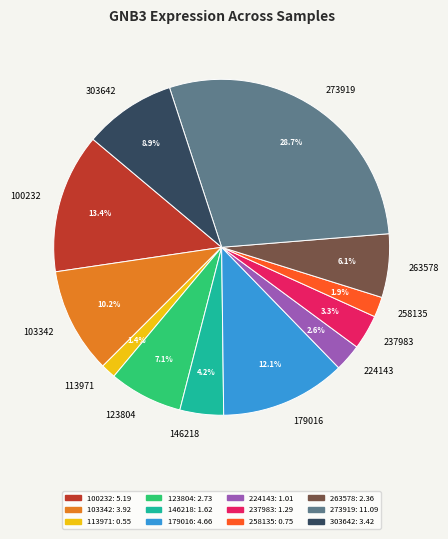

Which category has the smallest portion of the pie?

113971